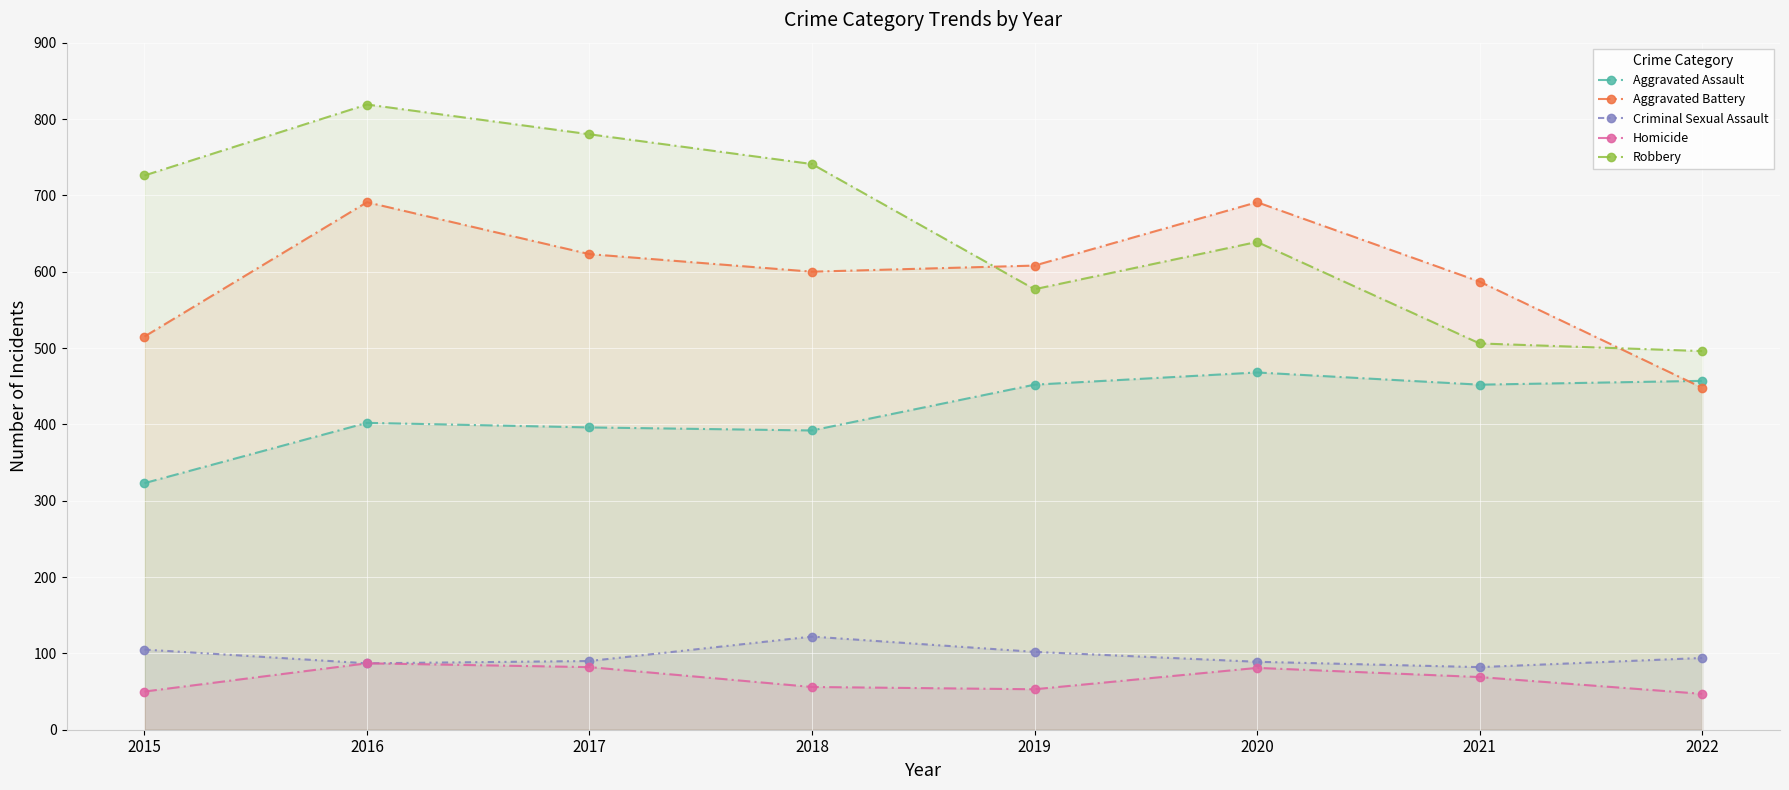

How many data points in Aggravated Assault are above 452?

2